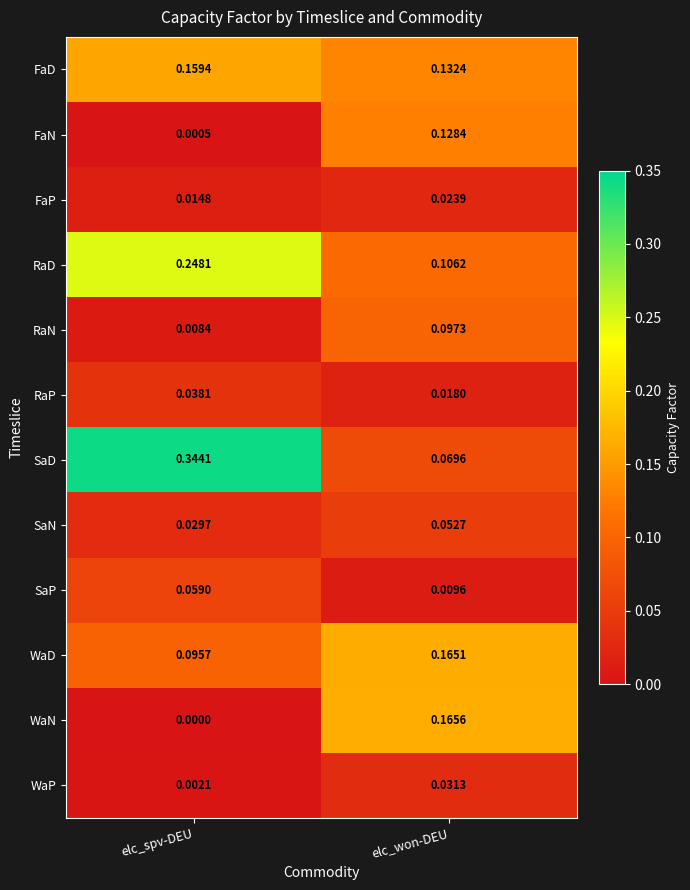

At how many categories does at least one series exceed 0?

2